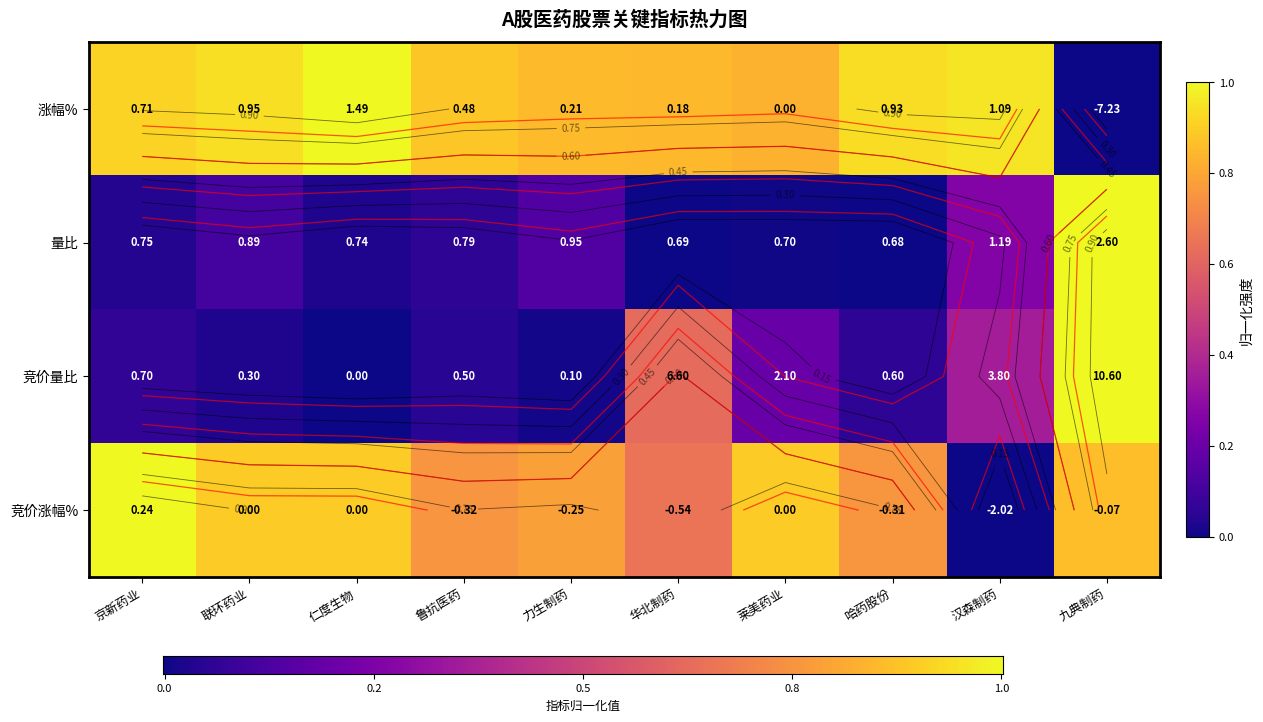

List the labels in order of value, largest first.

九典制药, 华北制药, 汉森制药, 莱美药业, 京新药业, 哈药股份, 鲁抗医药, 联环药业, 力生制药, 仁度生物